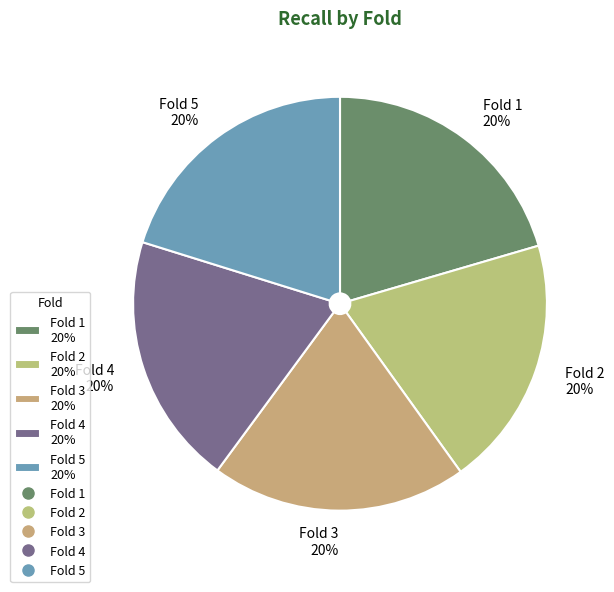

To the nearest percent, what percentage of the pie is Fold 3?

20%